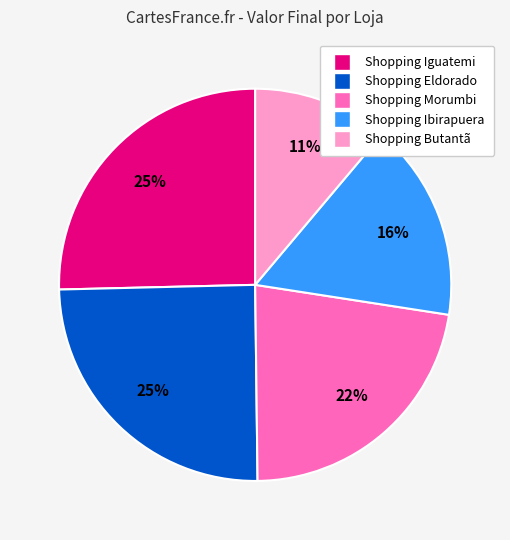

To the nearest percent, what is the difference between the largest and smallest slice percentages?

14%